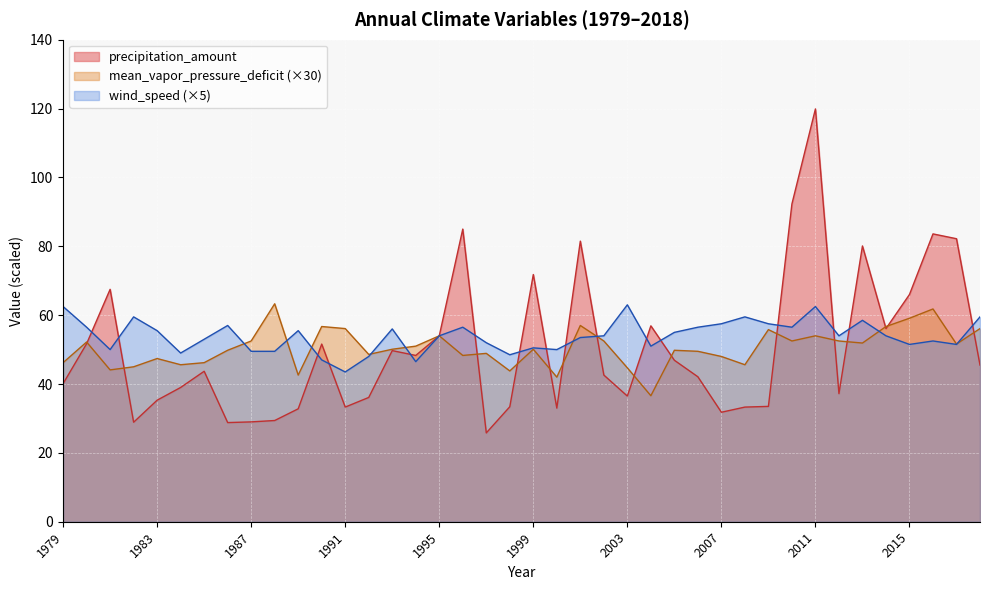

Which series changed the most between 2008 and 2014?

precipitation_amount